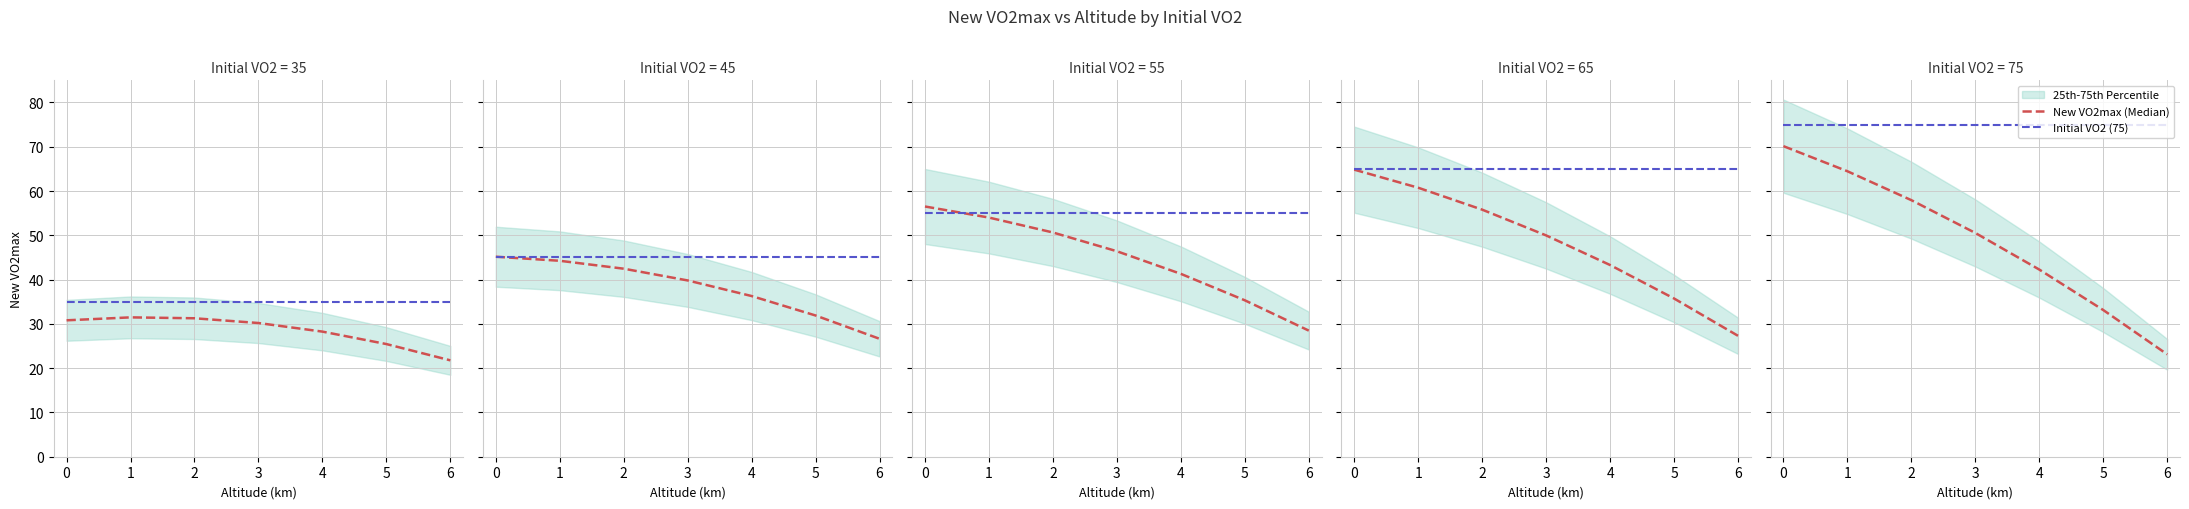

What is the value of the Initial VO2 (35) point at the 5th from the left?

35.0